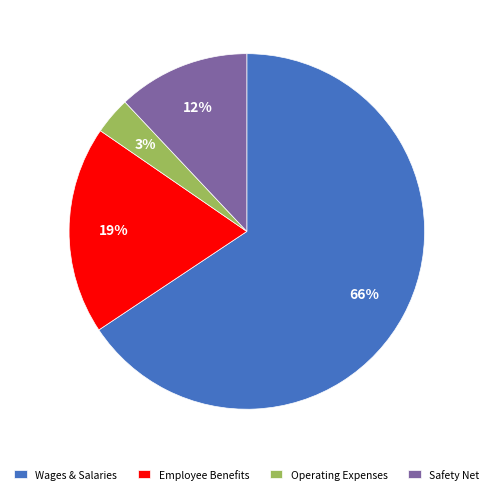

Count the number of slices in the pie.

4